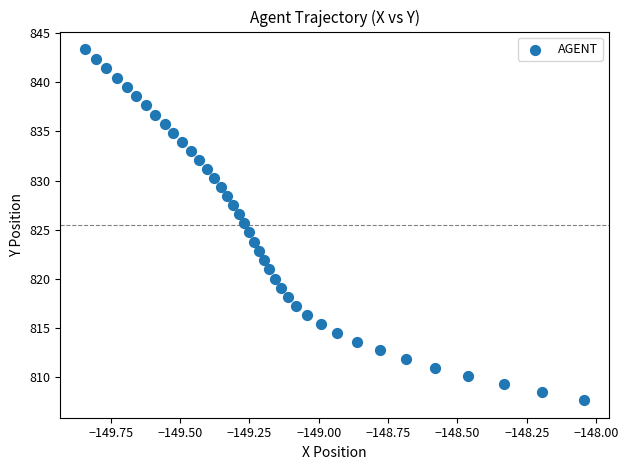

What is the range of Y values (max minus min)?

35.8